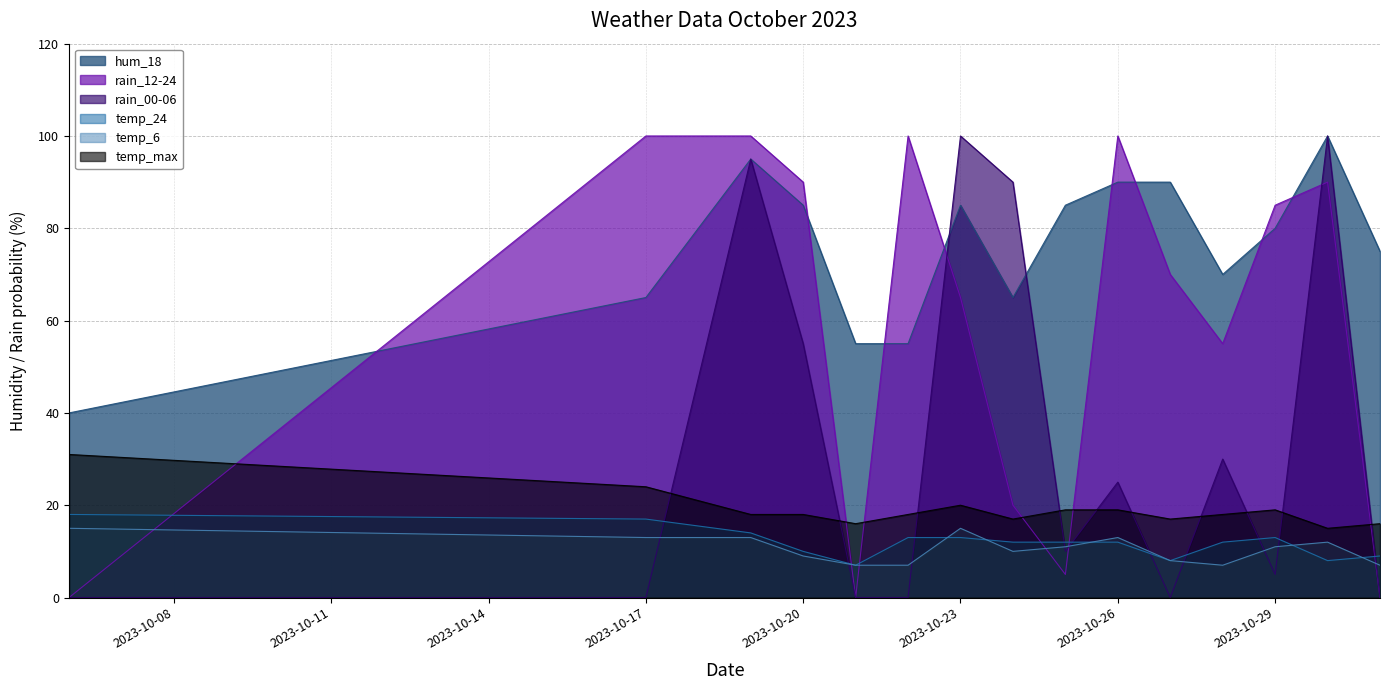

What is the sum of all temp_6 values?

158